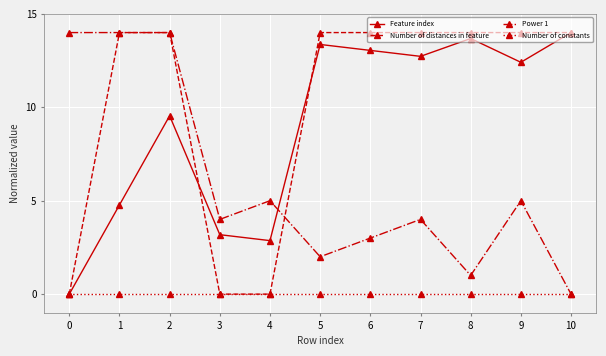

What is the difference between the maximum and second lowest values in the Power 1 series?

13.0